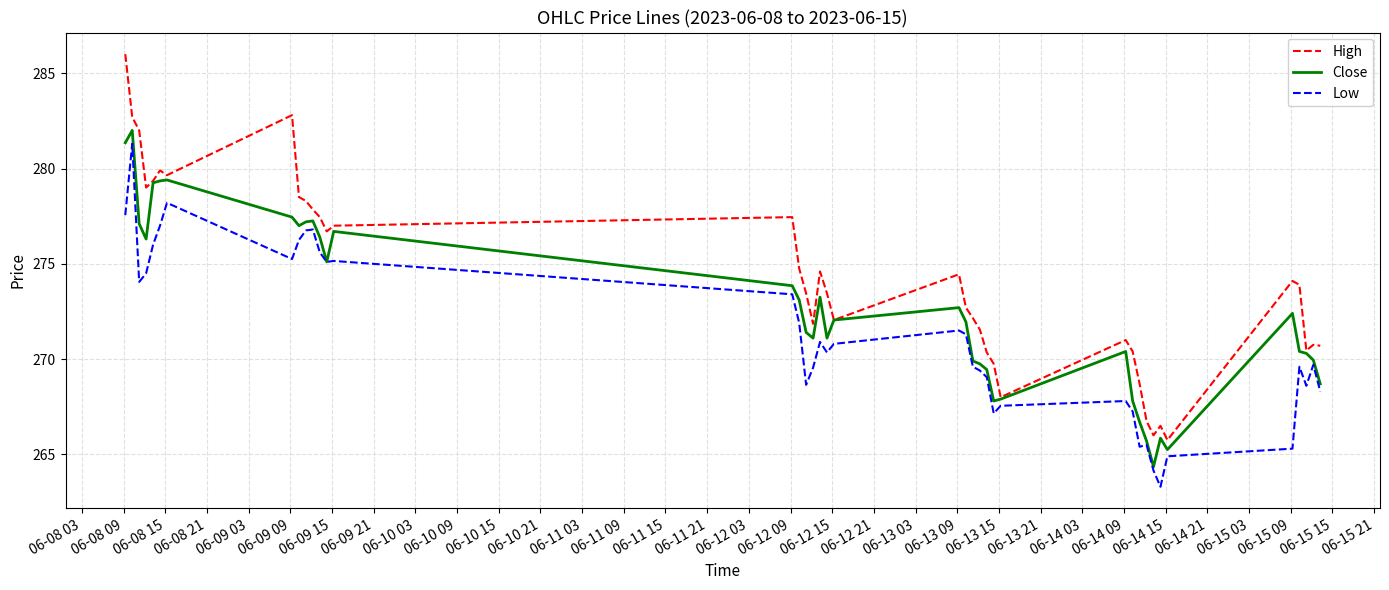

What is the difference between the second highest and second lowest values in the Low series?

14.1